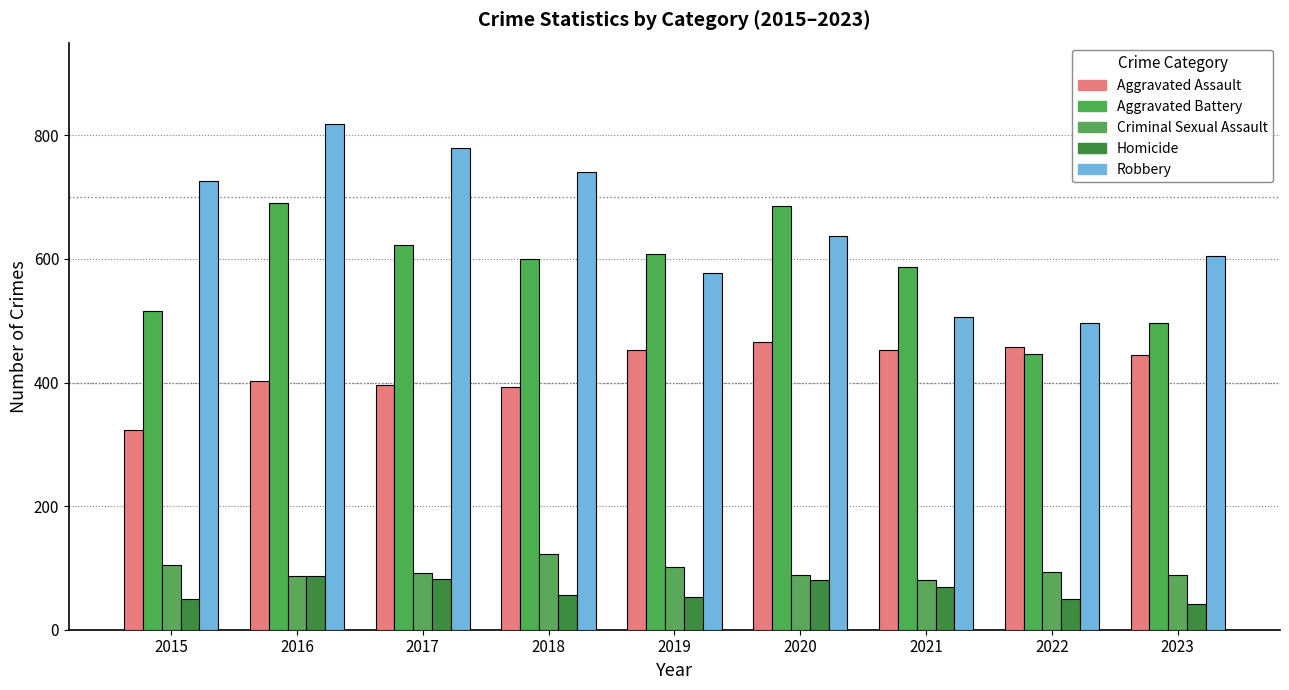

How many groups of bars are there?

9